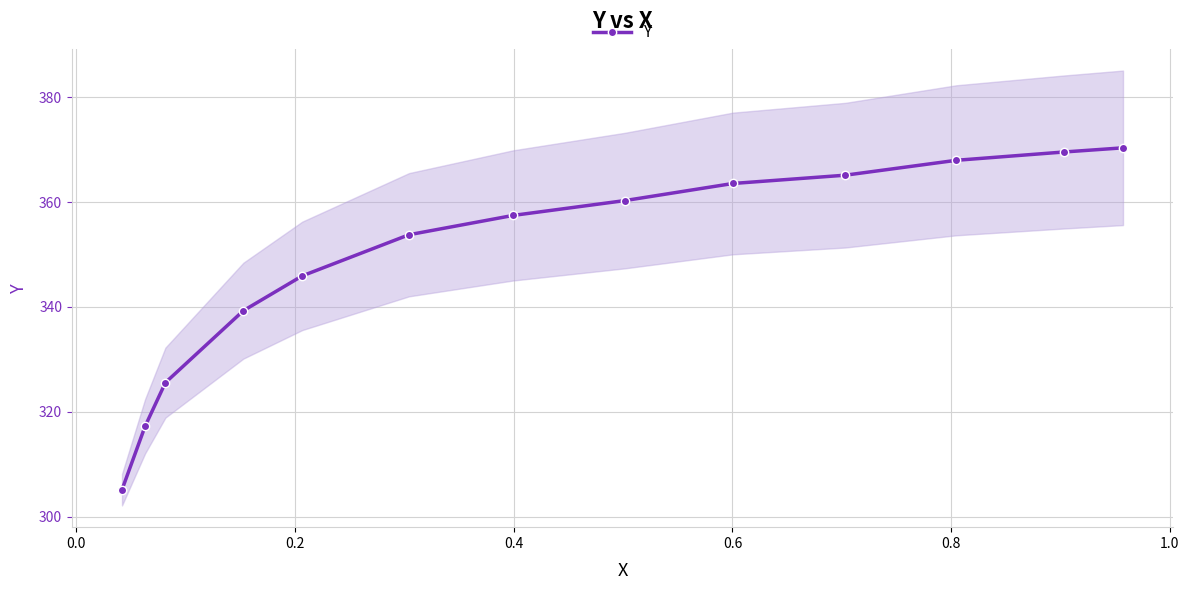

Count the number of categories in the chart.

13